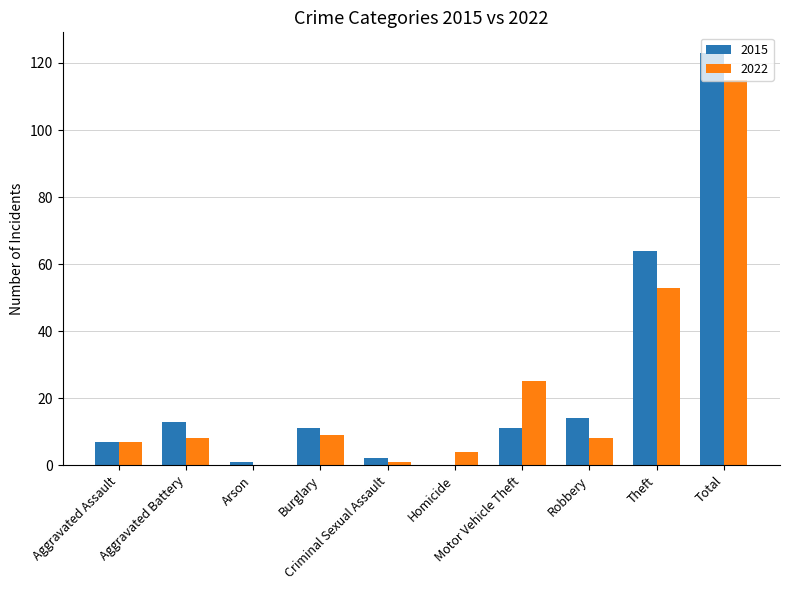

Is the value of 2015 at Arson greater than the value of 2022 at Burglary?

No